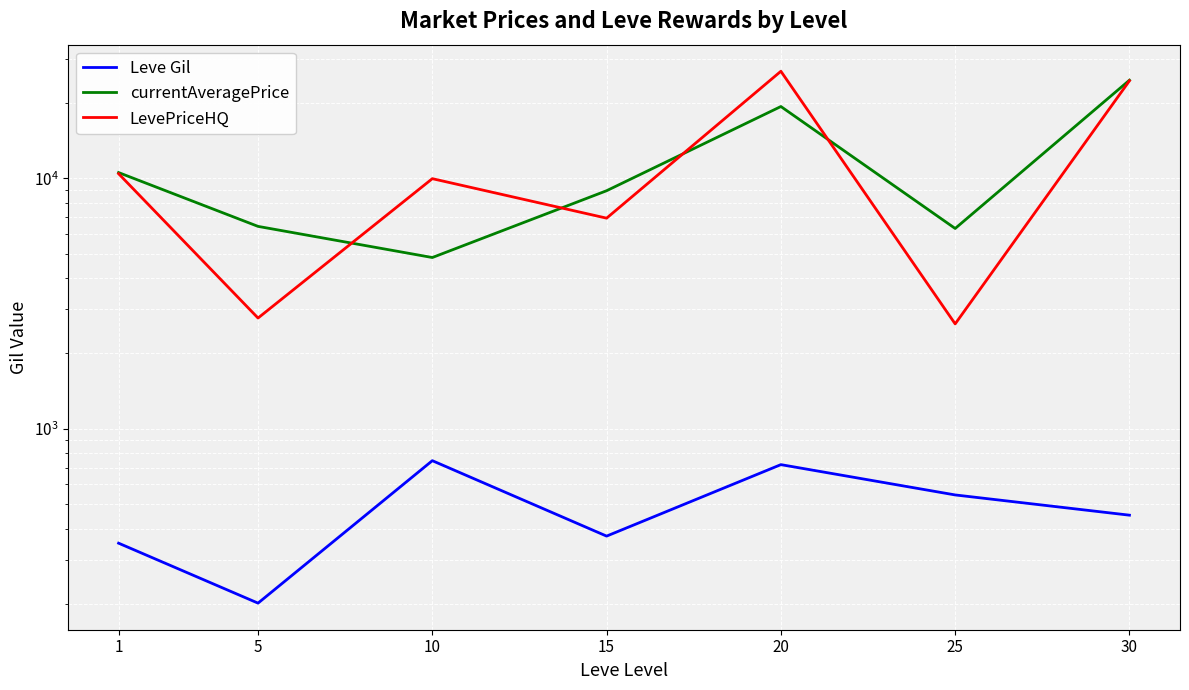

Which series has the largest total across all categories?

LevePriceHQ